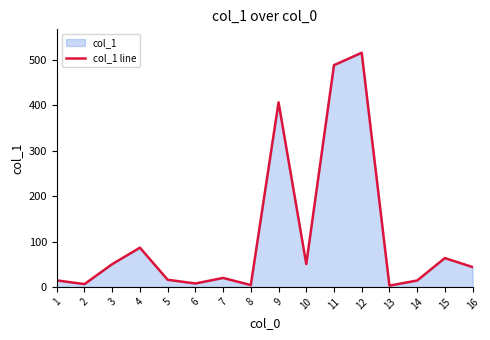

What is the average value?

111.9